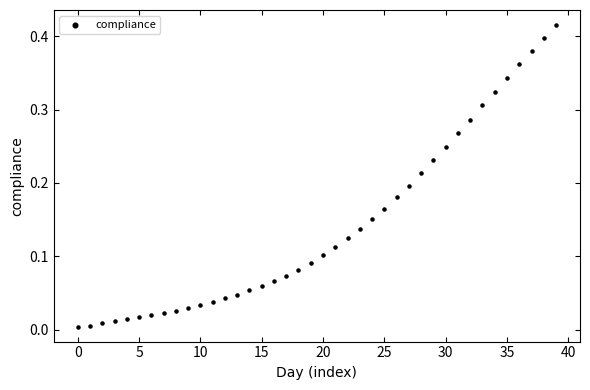

How many data points are displayed?

40